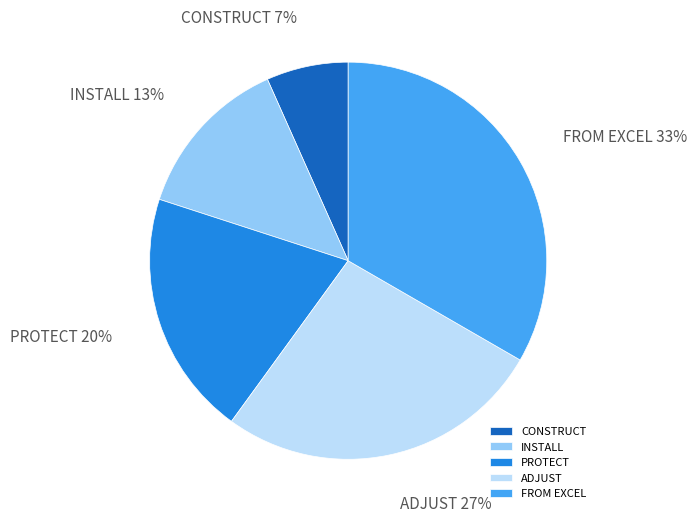

Is the sum of INSTALL and FROM EXCEL greater than half?

No